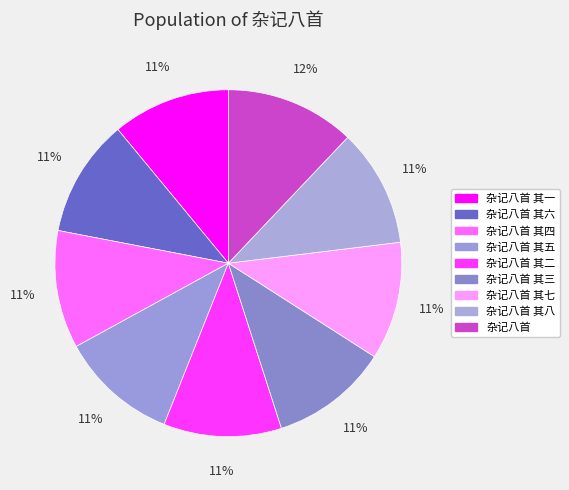

To the nearest percent, what portion does 杂记八首 其五 represent?

11%